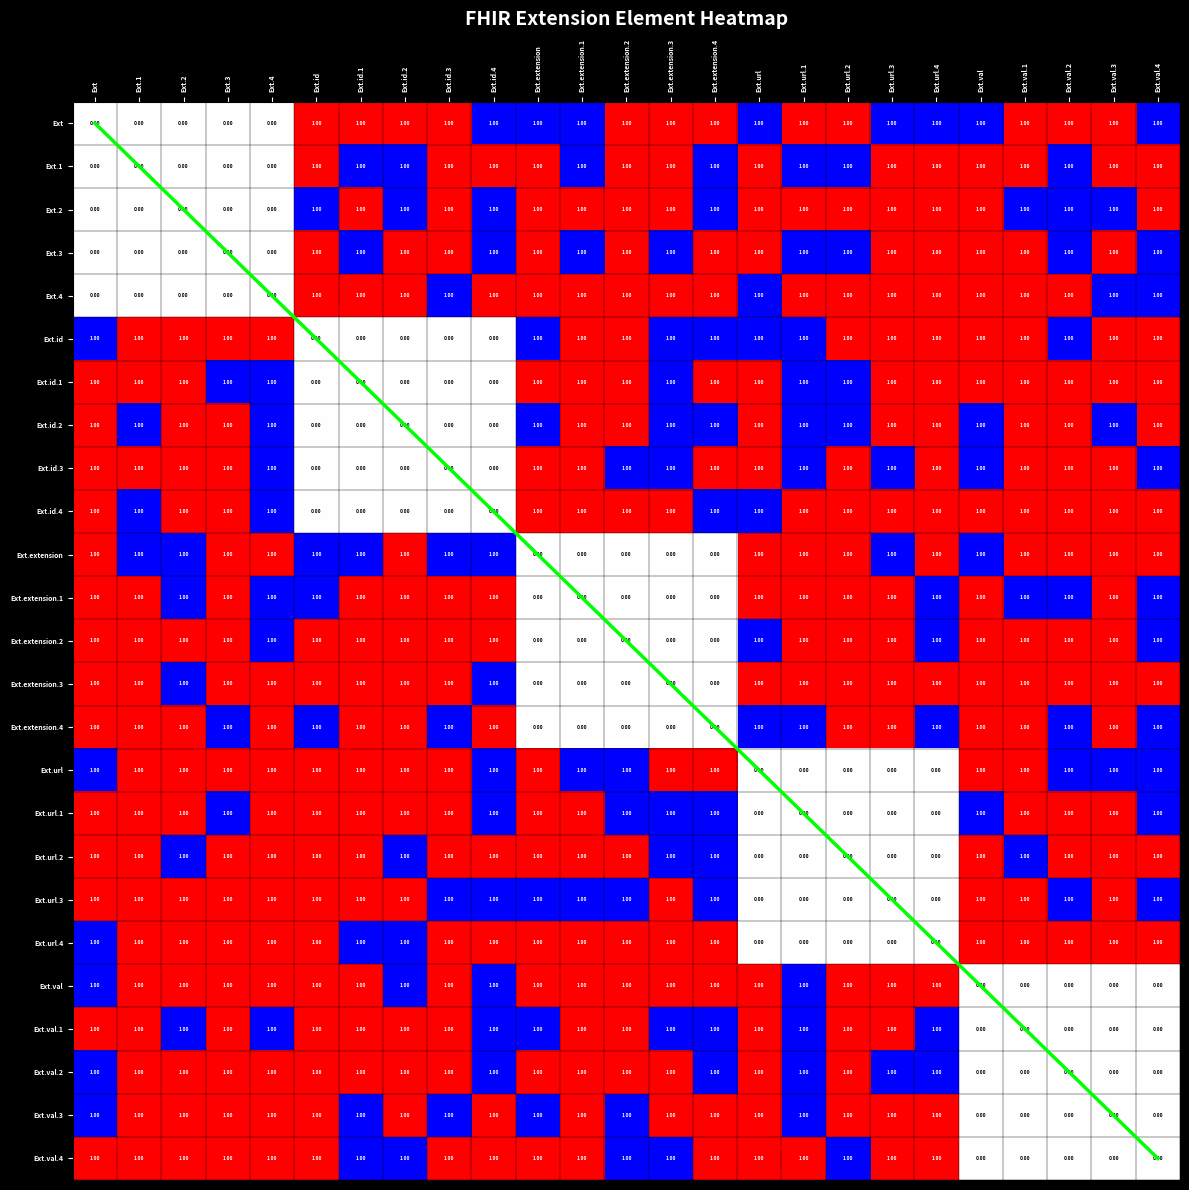

Rank the categories by Ext.3 value from highest to lowest.

Ext.id, Ext.id.2, Ext.id.3, Ext.extension, Ext.extension.2, Ext.extension.4, Ext.url, Ext.url.3, Ext.url.4, Ext.val, Ext.val.1, Ext.val.3, Ext, Ext.1, Ext.2, Ext.3, Ext.4, Ext.id.1, Ext.id.4, Ext.extension.1, Ext.extension.3, Ext.url.1, Ext.url.2, Ext.val.2, Ext.val.4